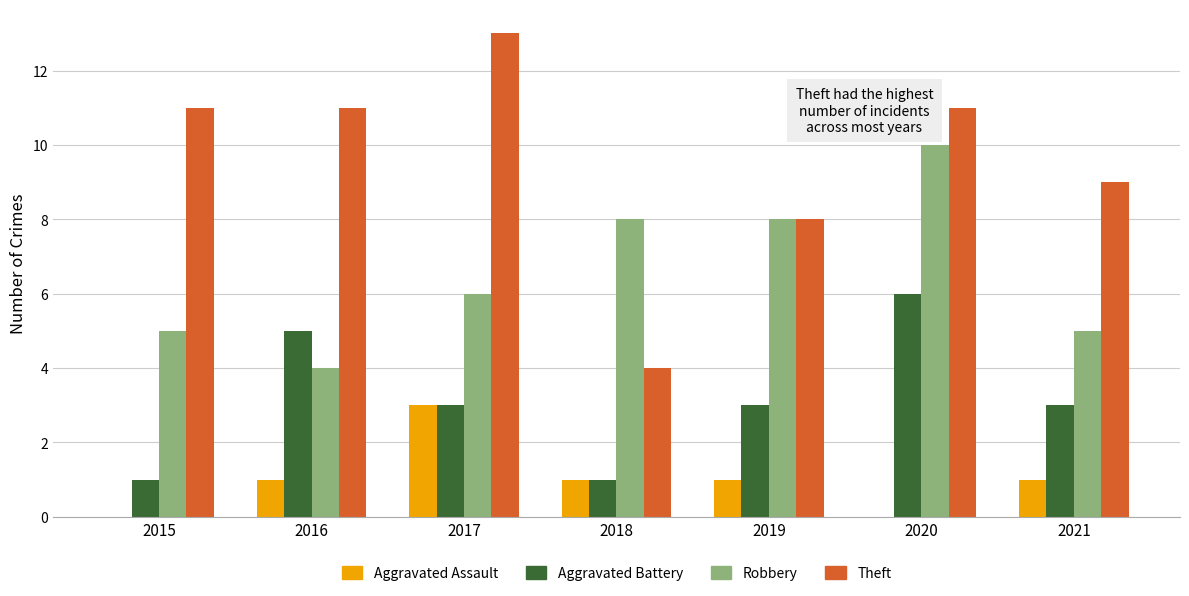

What is the sum of the Theft values at 2015 and 2017?

24